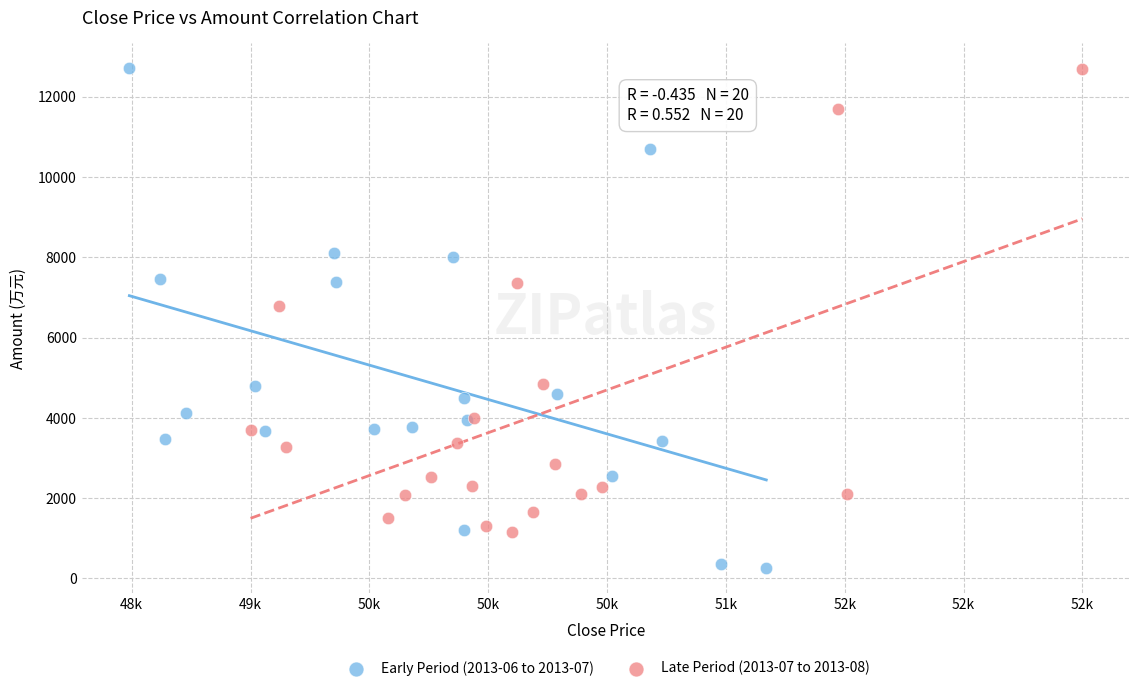

Which series has the widest spread of Y values?

Early Period (2013-06 to 2013-07)